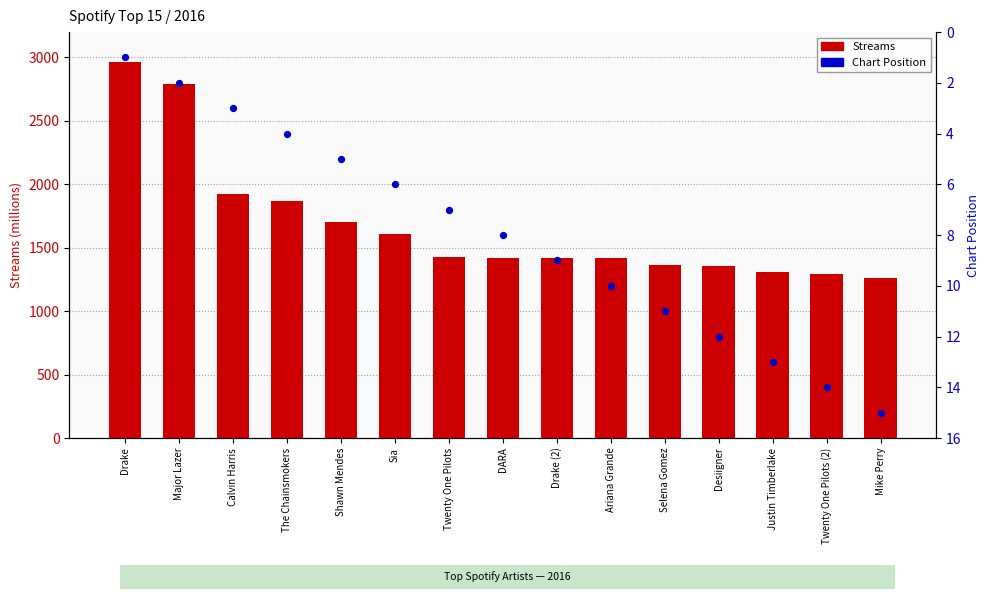

Which series has the largest total across all categories?

Streams